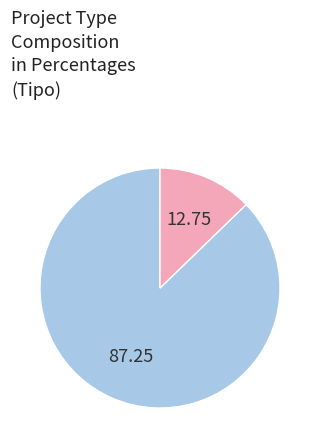

Does any single category account for the majority?

Yes